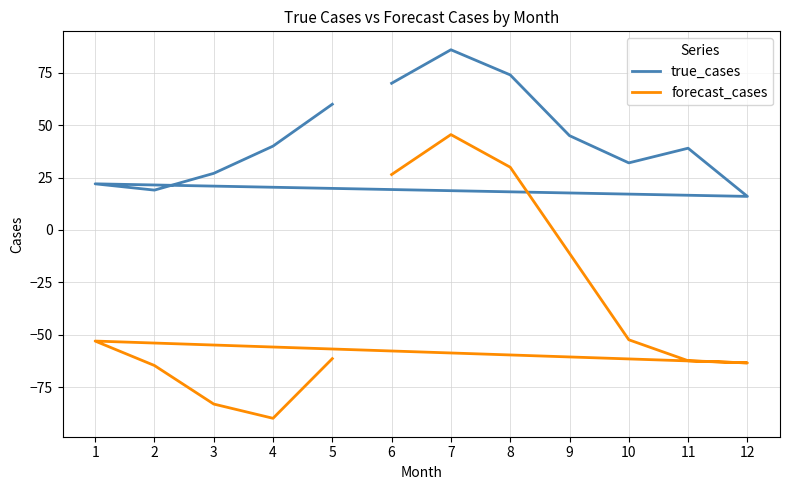

What is the highest value of the forecast_cases series?

45.5